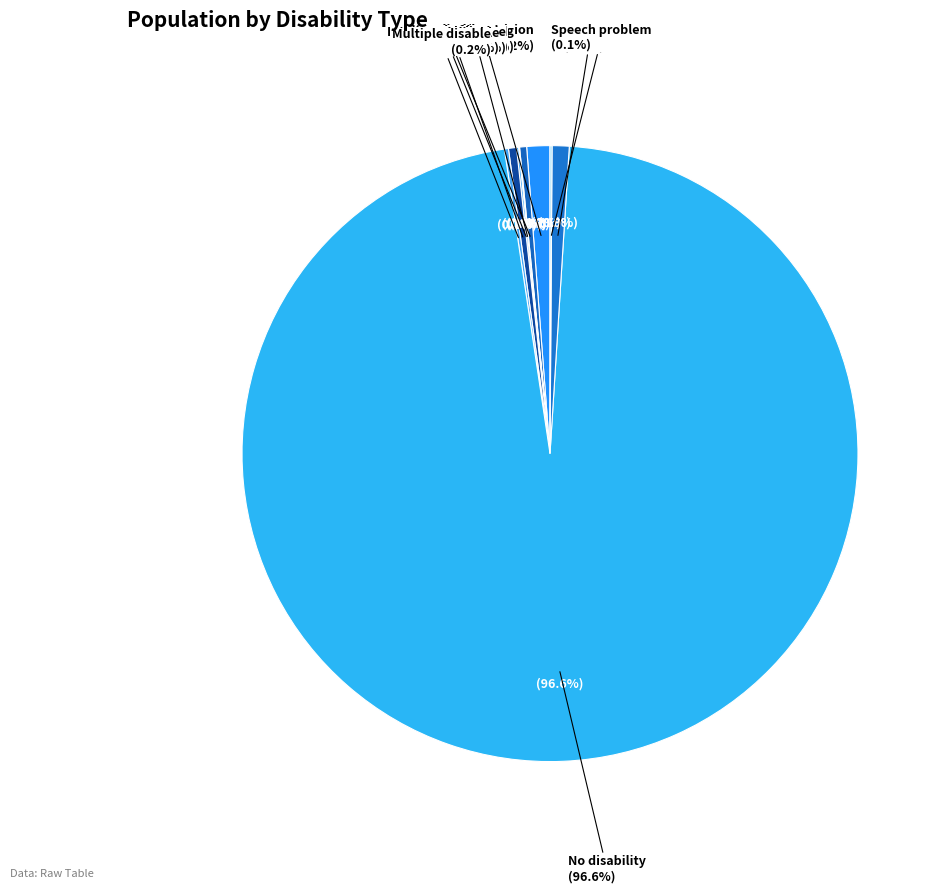

What percentage is NOT represented by Mental disable?

99.6%